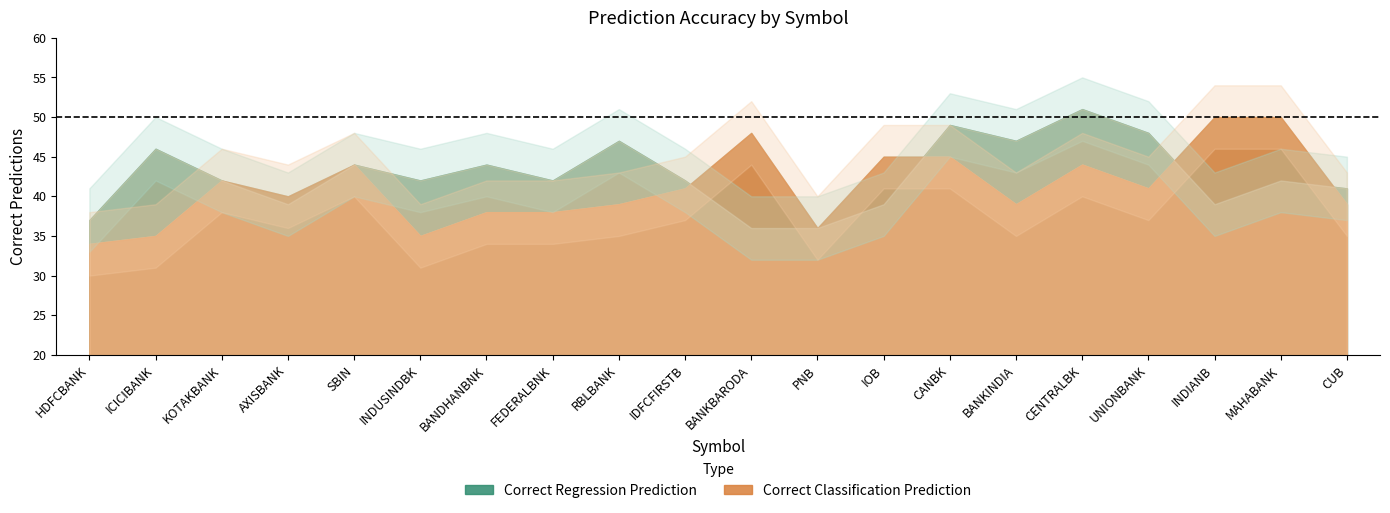

Reading left to right, what are all the values shown in this chart?

Correct Regression Prediction: 37	46	42	39	44	42	44	42	47	42	36	36	39	49	47	51	48	39	42	41
Correct Classification Prediction: 34	35	42	40	44	35	38	38	39	41	48	36	45	45	39	44	41	50	50	39